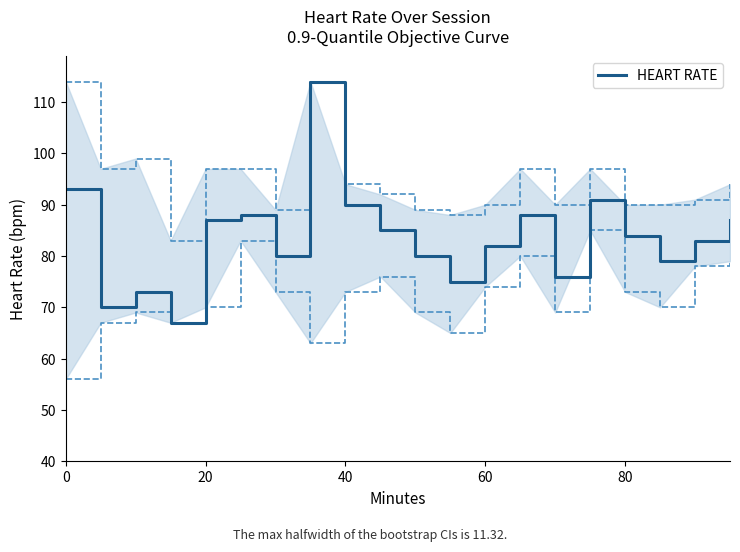

Does the chart display data point markers on the line(s)?

No